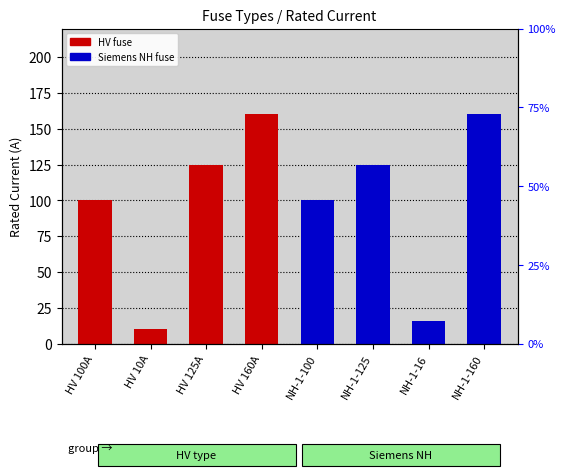

At which label does the data first exceed 125?

HV 160A